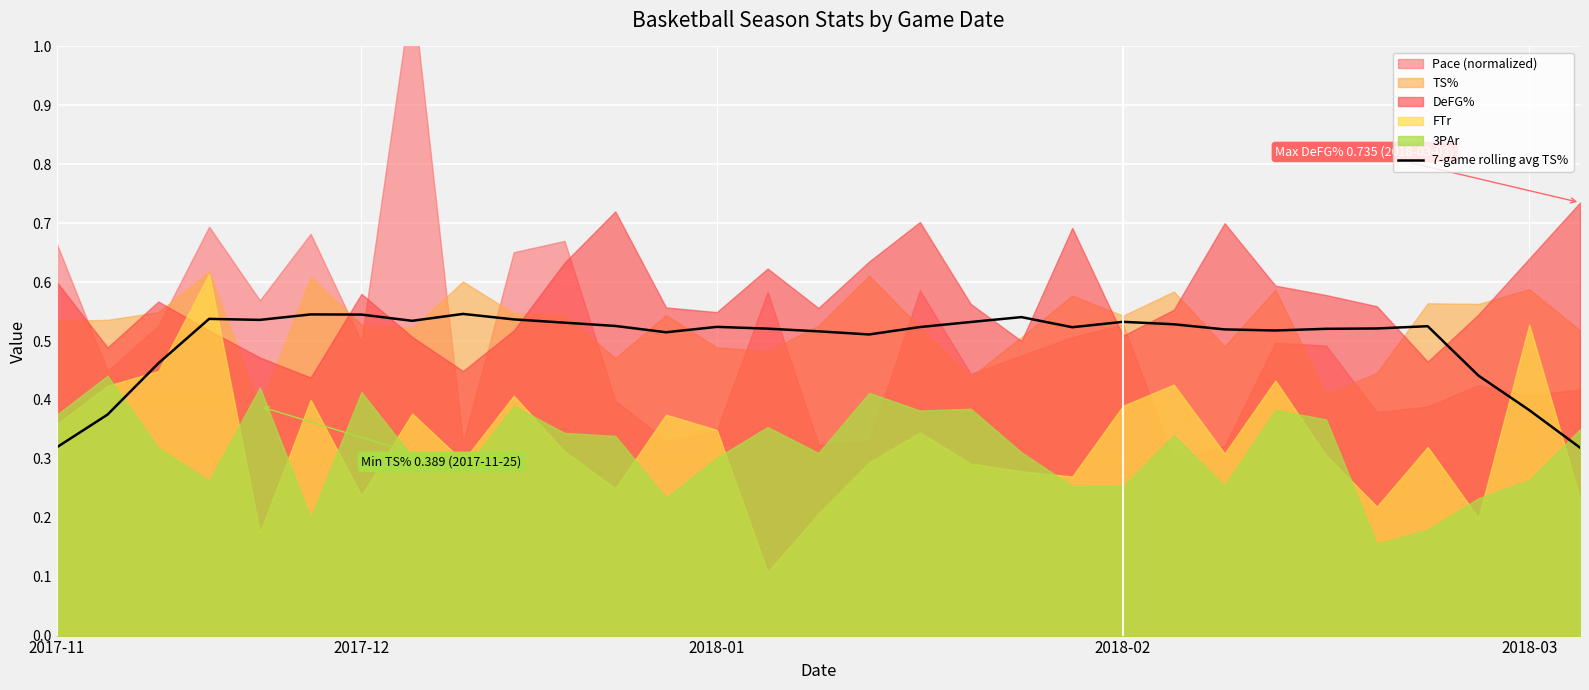

Count the number of categories in the chart.

31